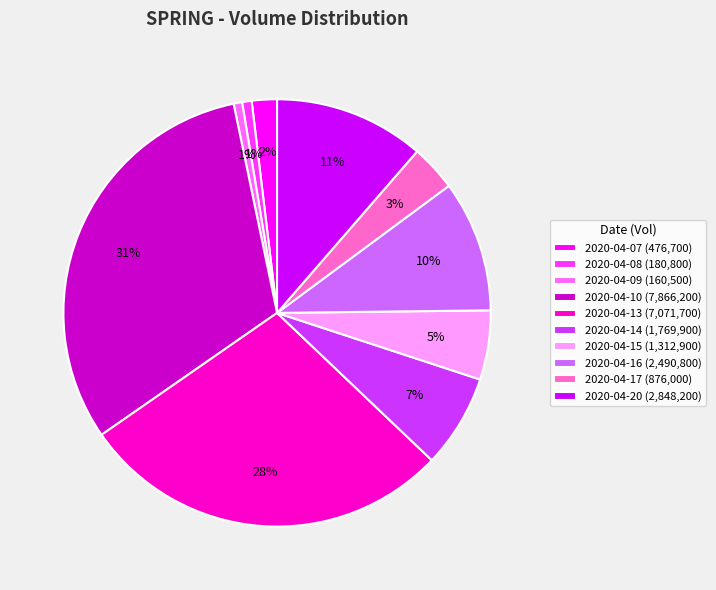

To the nearest percent, what is the average slice percentage?

10%